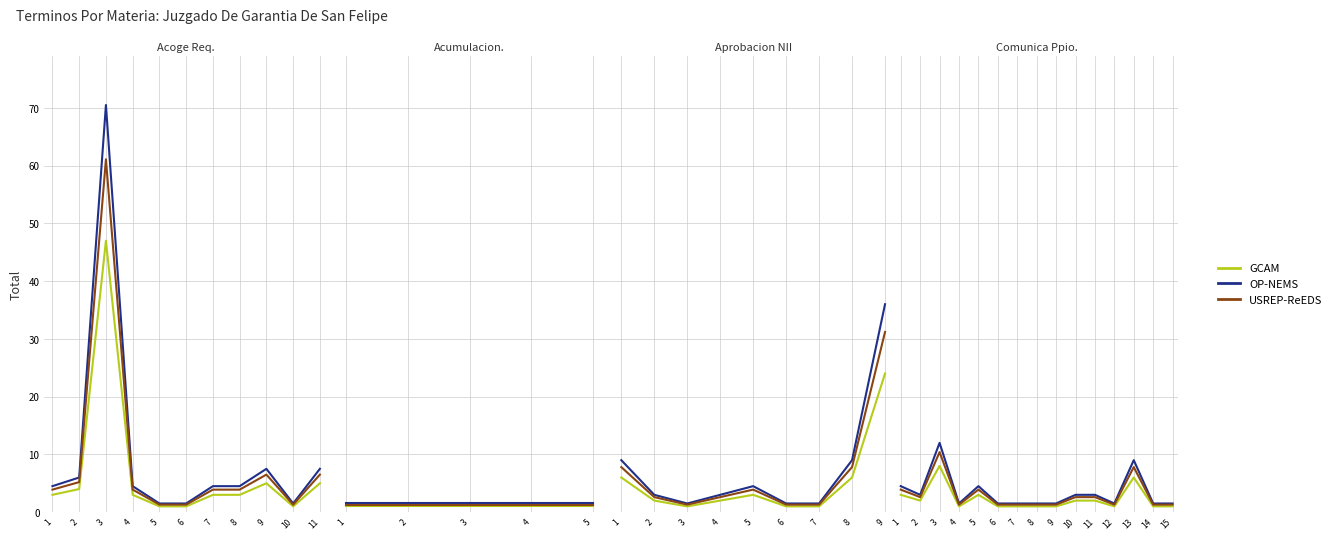

What is the approximate value of USREP-ReEDS at 6?

1.3